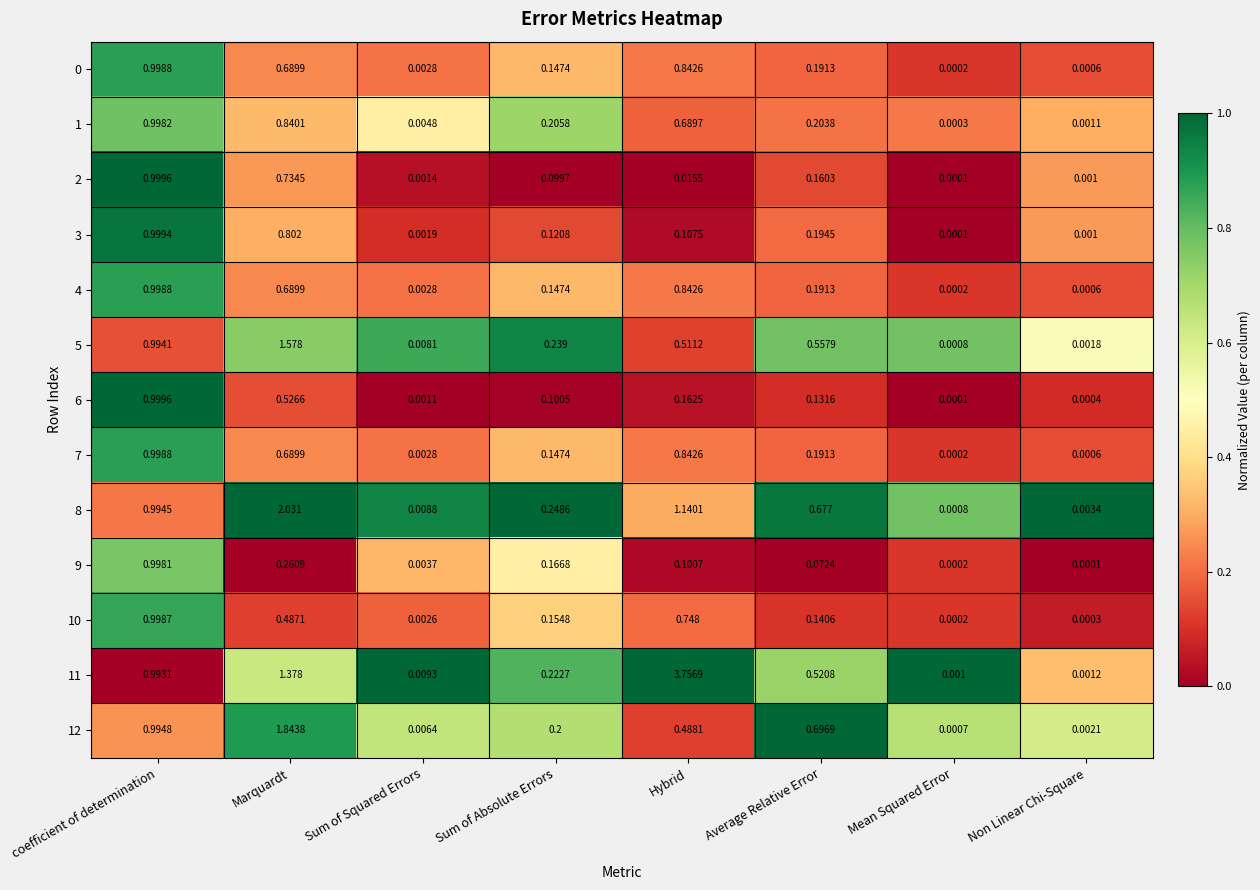

List the labels in order of 3 value, largest first.

coefficient of determination, Marquardt, Average Relative Error, Sum of Absolute Errors, Hybrid, Sum of Squared Errors, Non Linear Chi-Square, Mean Squared Error